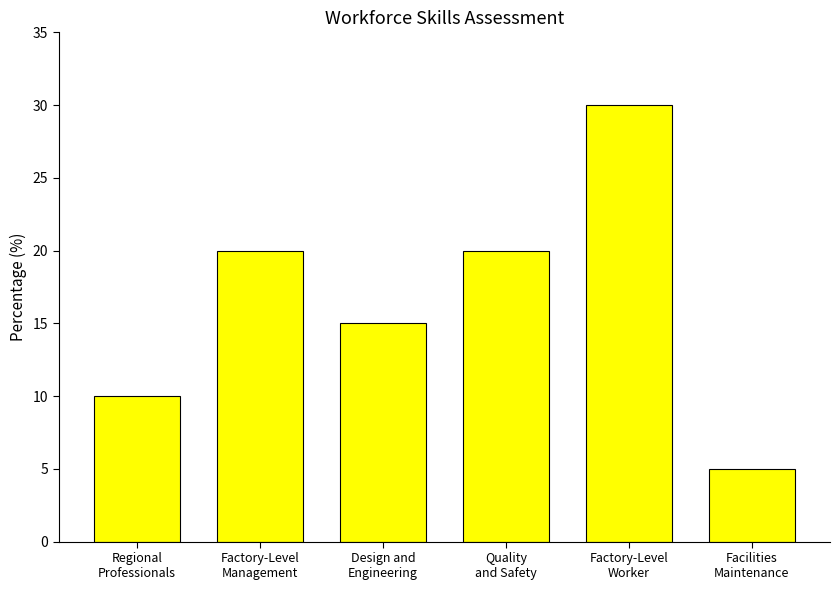

At which category does the chart reach its minimum across all series?

Facilities
Maintenance